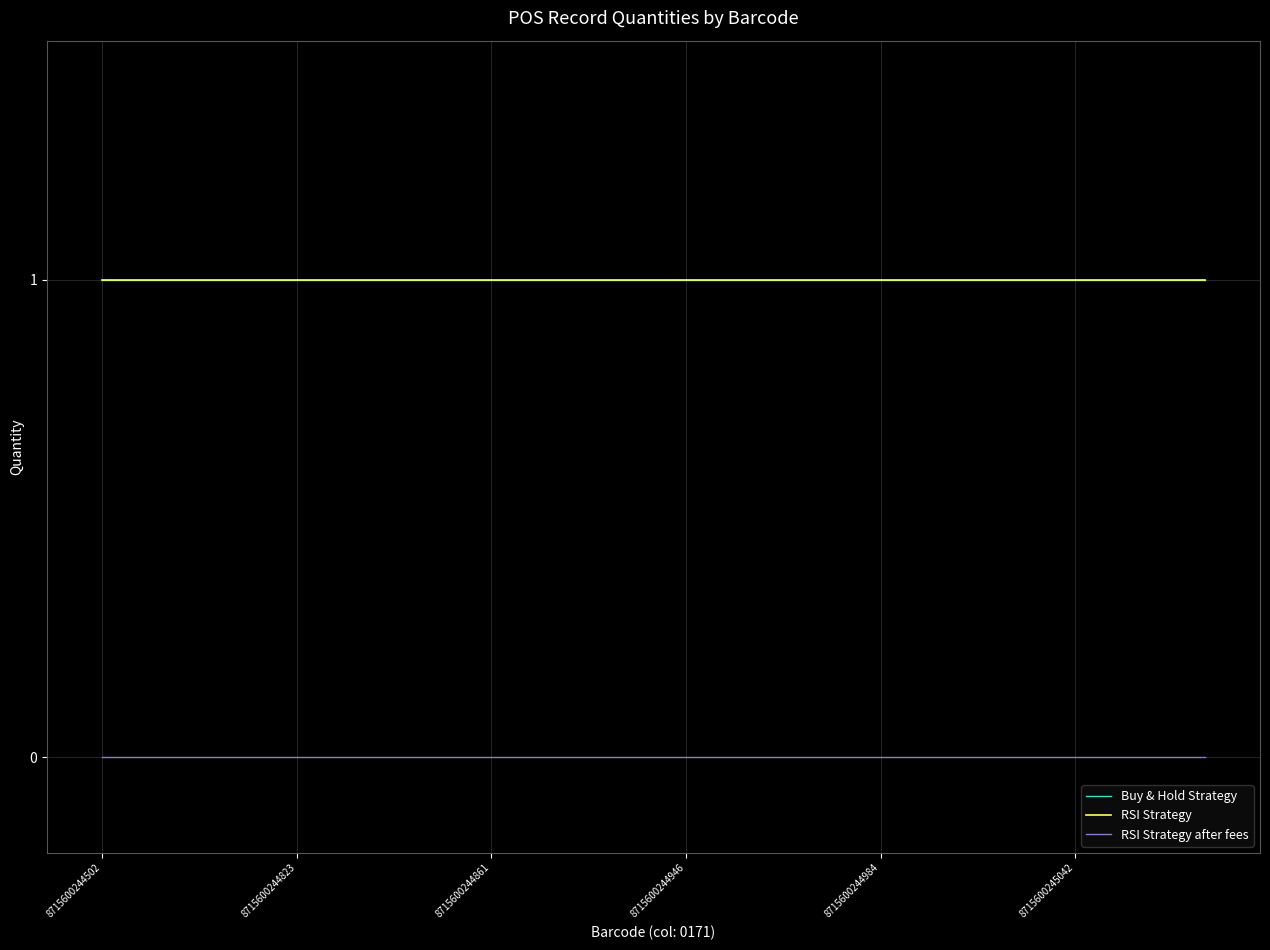

True or false: RSI Strategy has more than 2 interior local peaks.

False